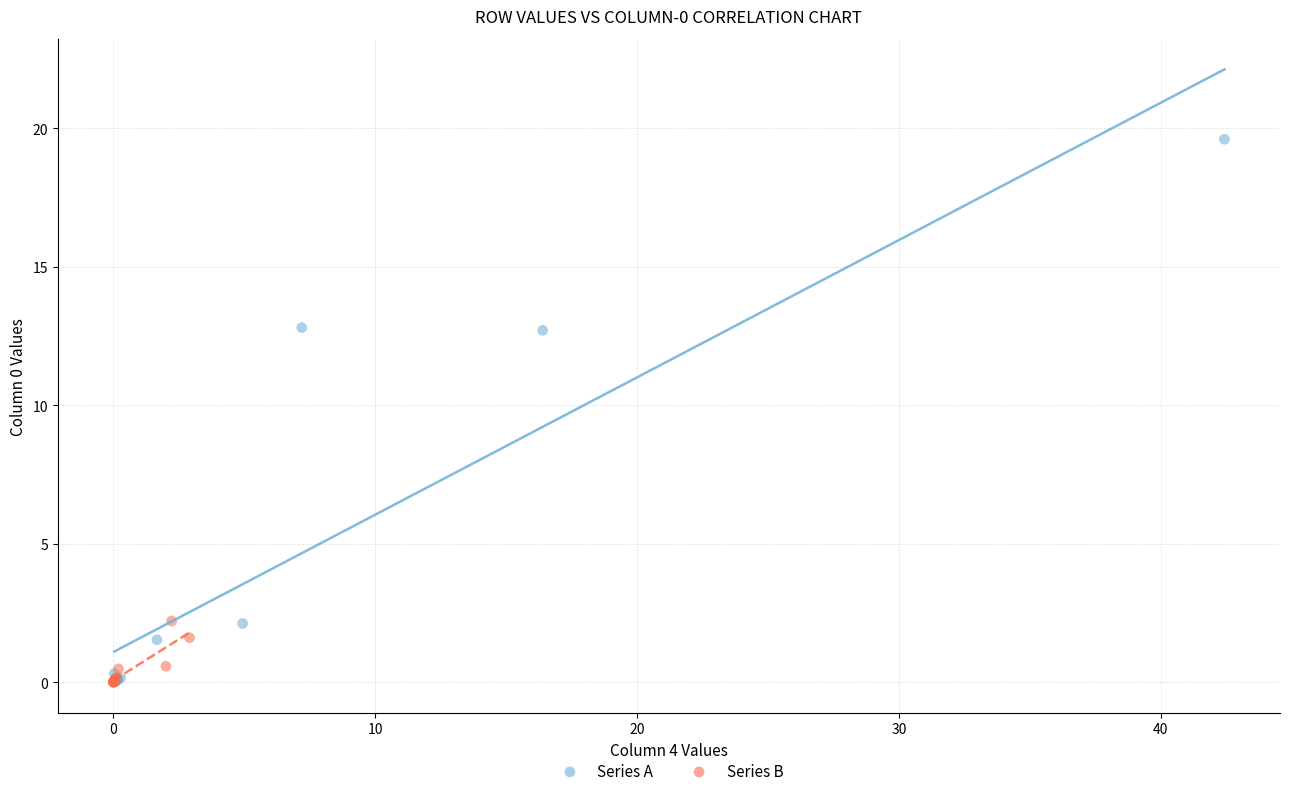

Which series has the widest spread of Y values?

Series A